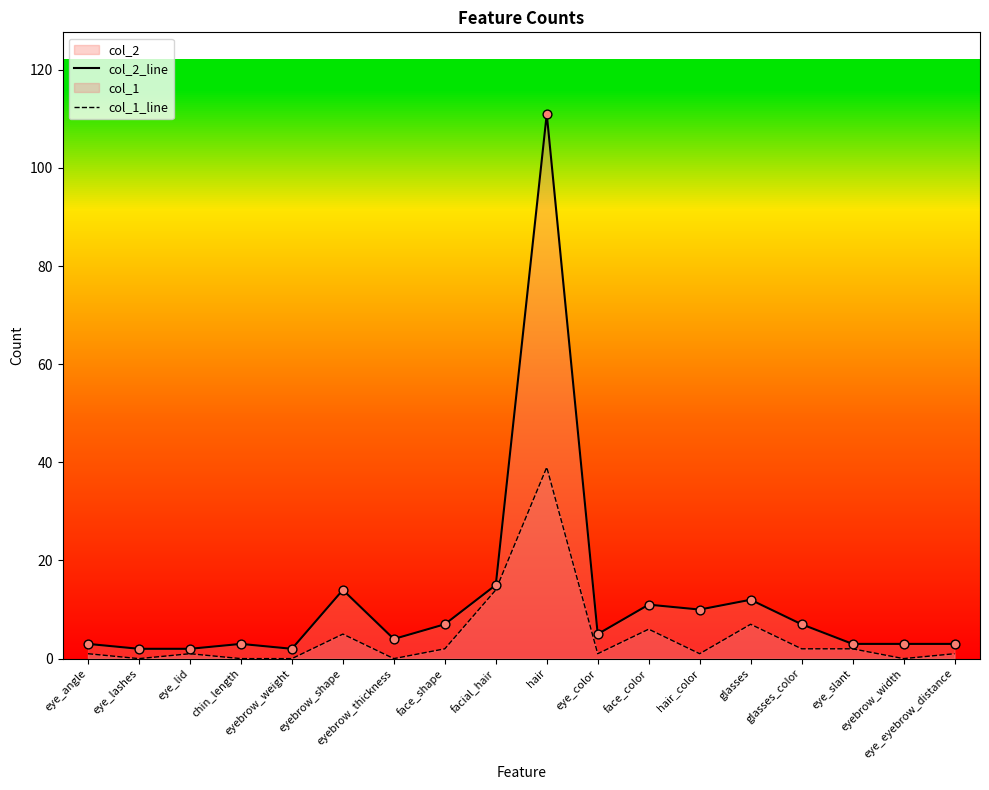

Which series has the largest total across all categories?

col_2_line